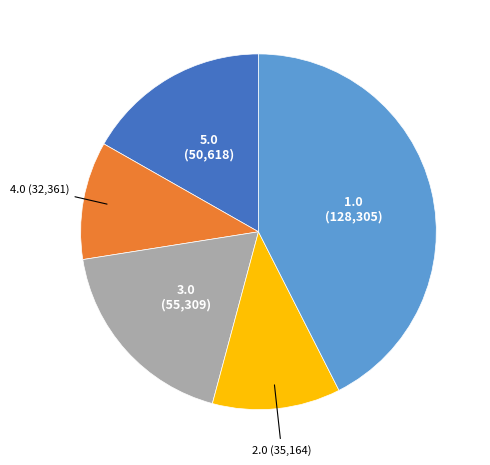

Which has a higher value, 1.0 or 3.0?

1.0